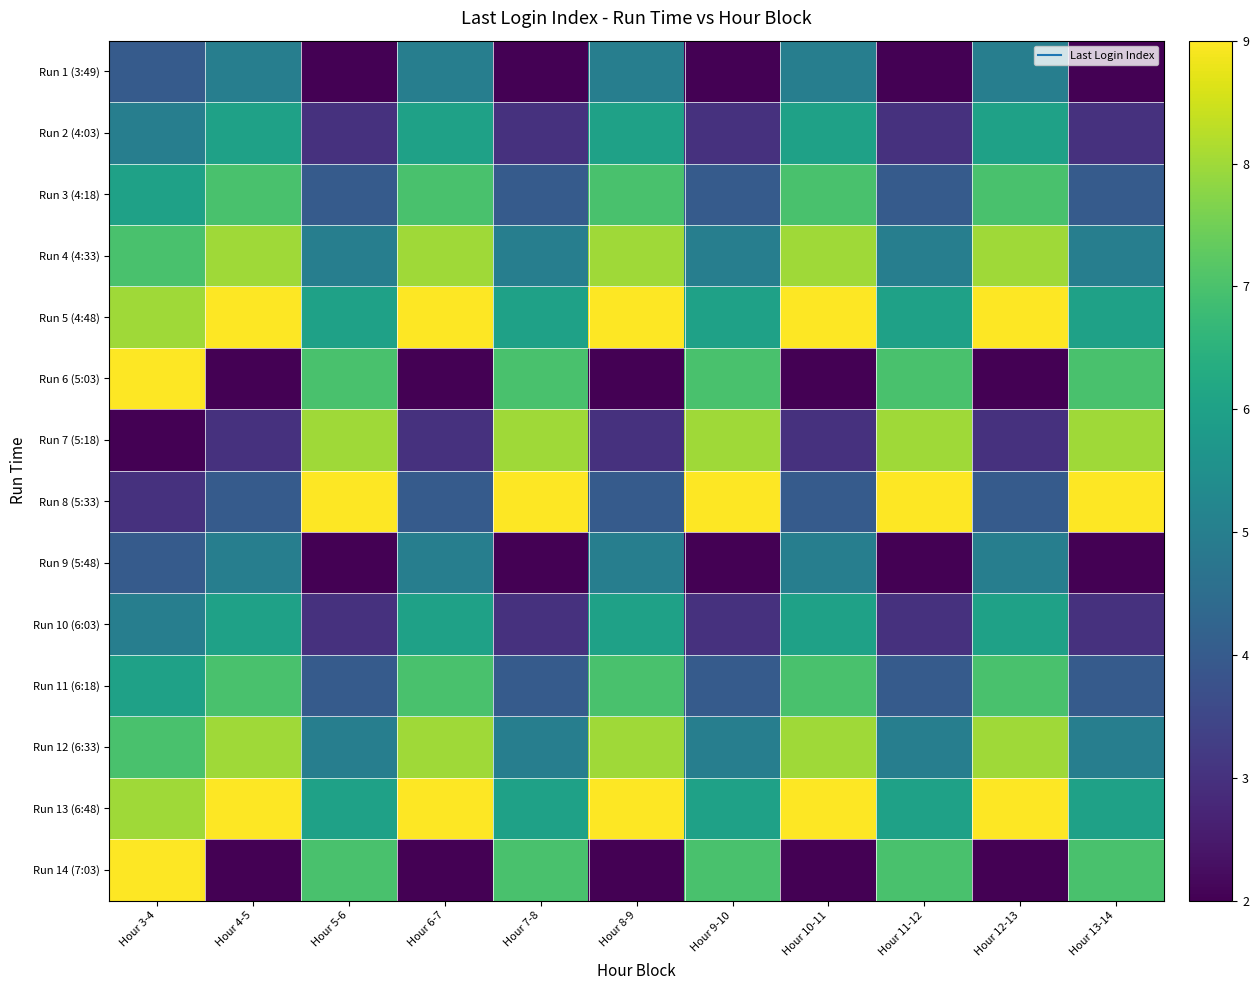

What is the spread (max minus min) of values at Hour 9-10?

7